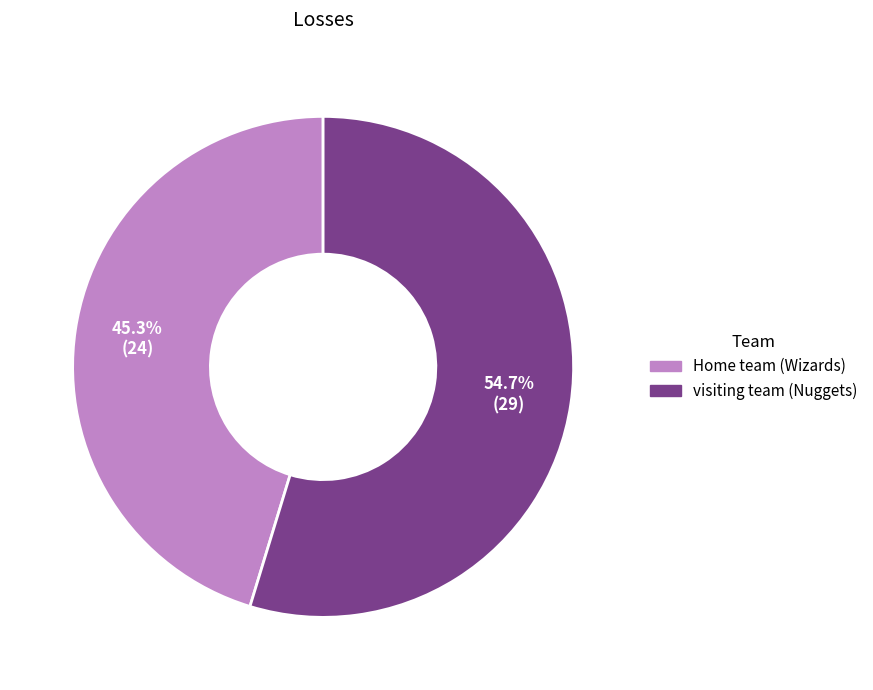

To the nearest percent, what portion does Home team (Wizards) represent?

45%